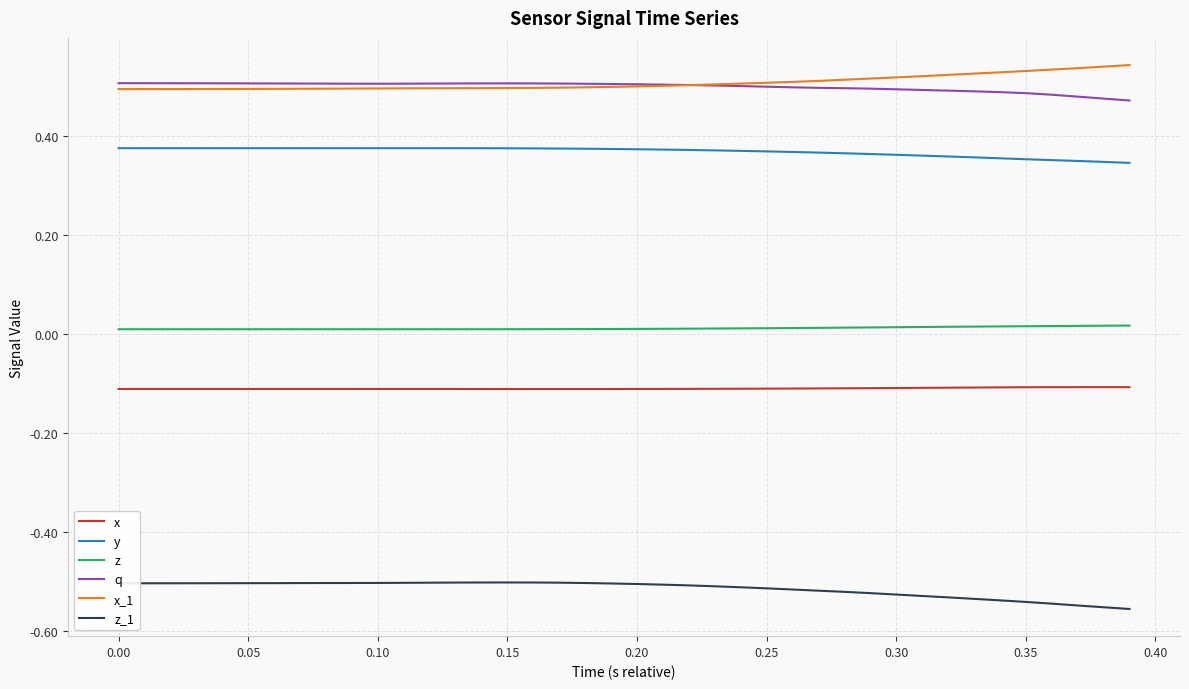

True or false: z and x cross at least once.

False